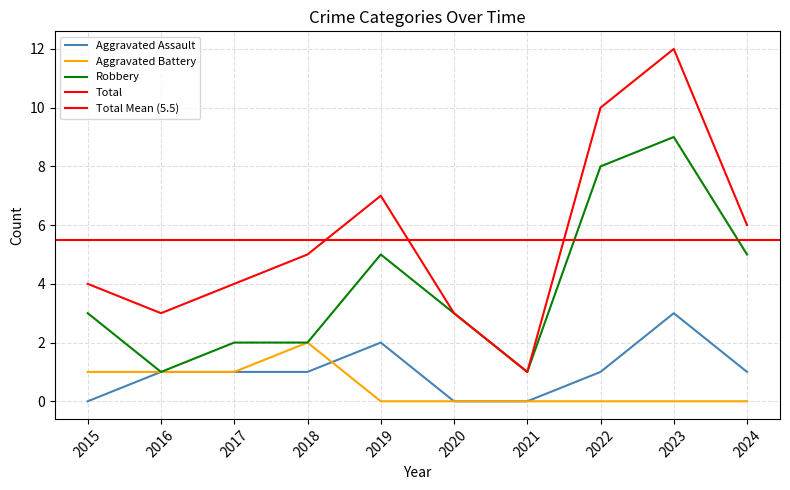

How many positive values does the Aggravated Assault series have?

7